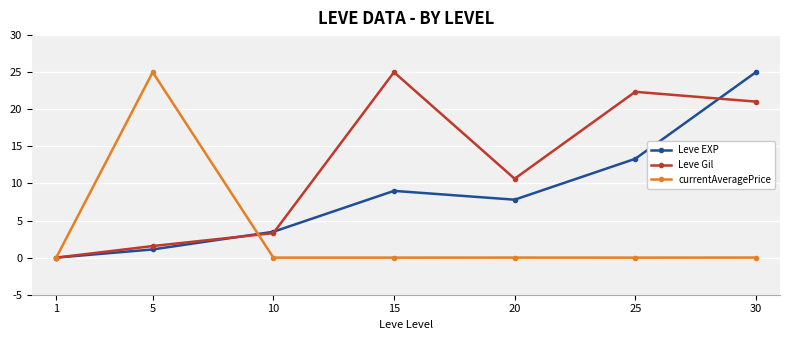

Which series changed the most between 25 and 30?

Leve EXP